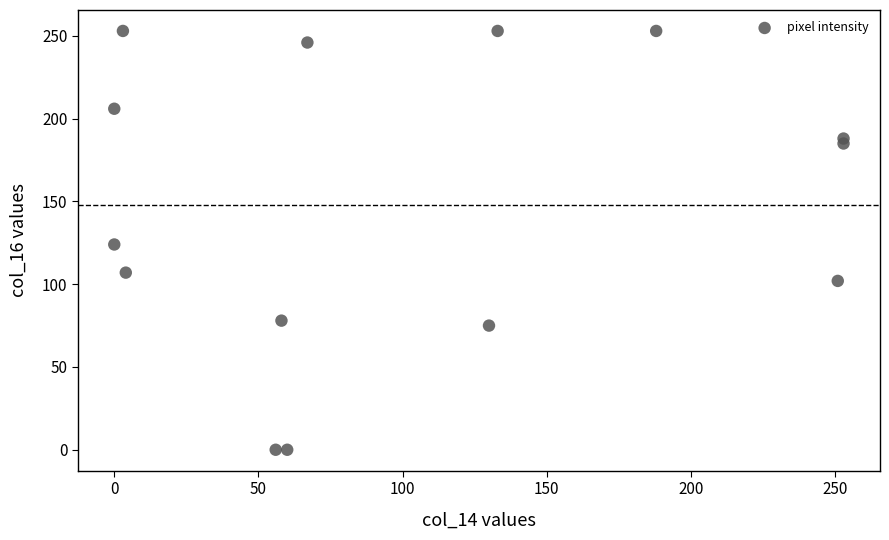

What is the range of X values (max minus min)?

253